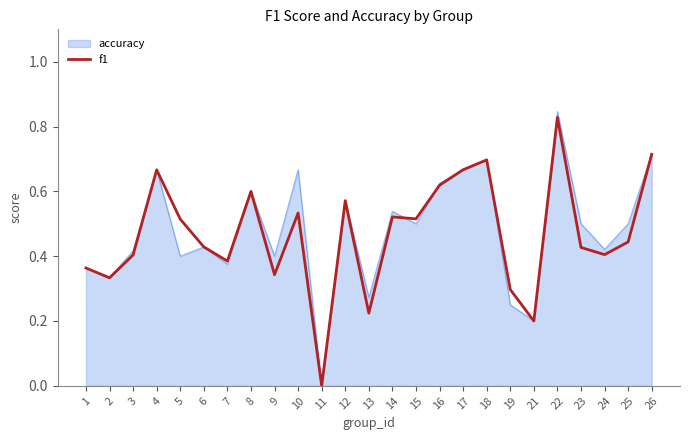

At which category does the chart reach its minimum across all series?

11